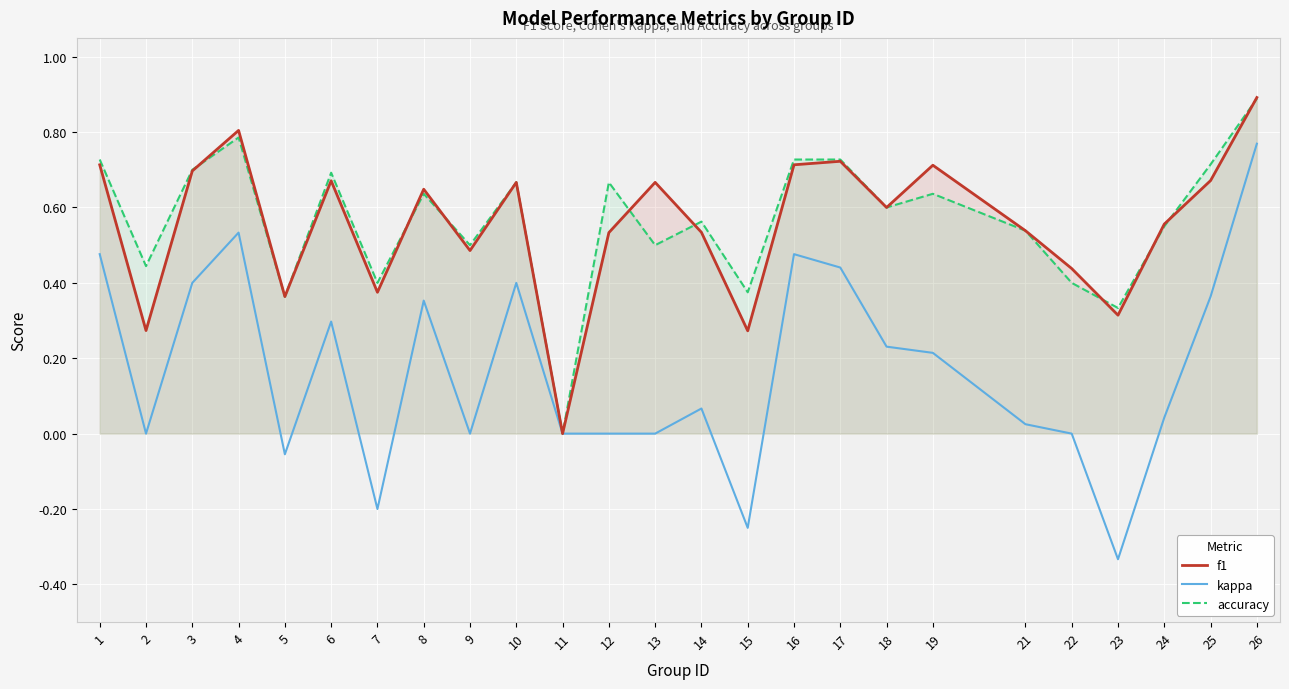

Between 8 and 26, which series saw the biggest shift?

kappa